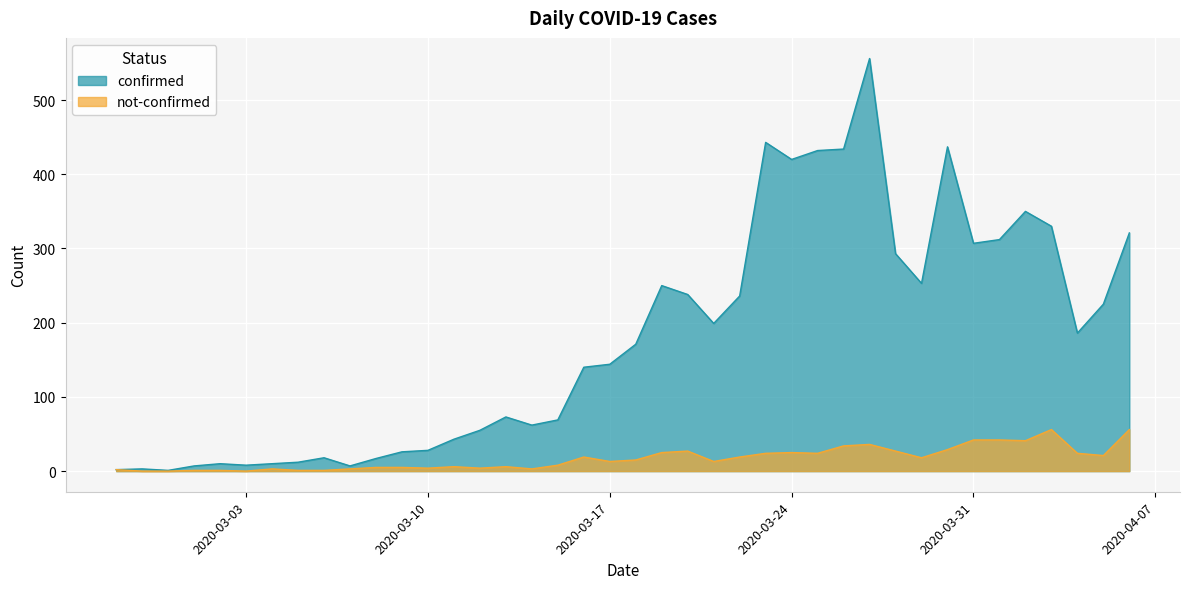

Which series has the largest total across all categories?

confirmed